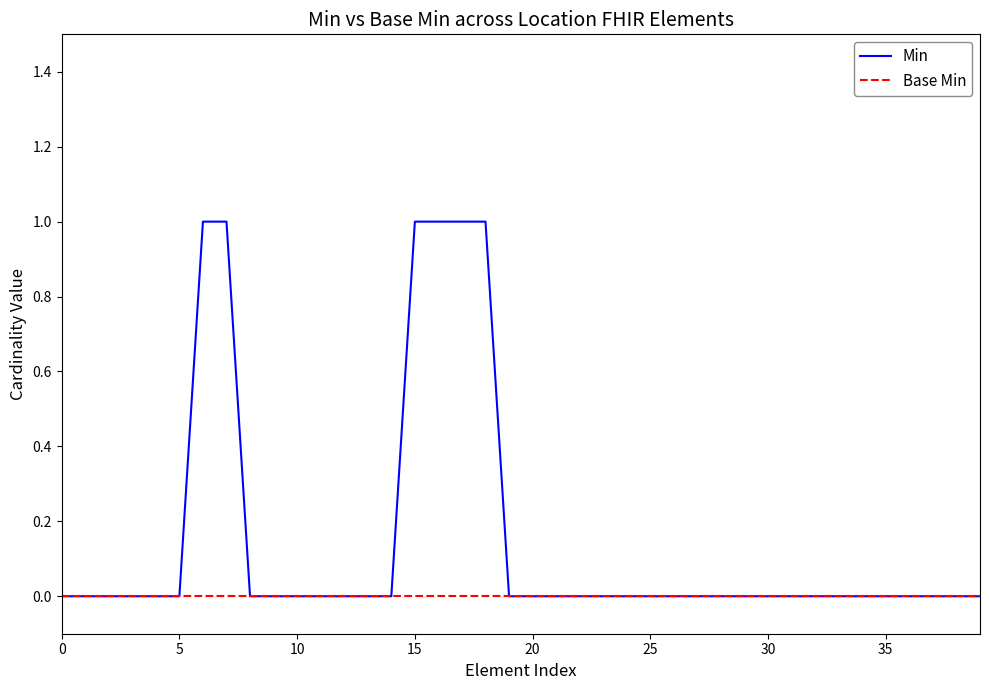

What is the maximum value shown in the chart?

1